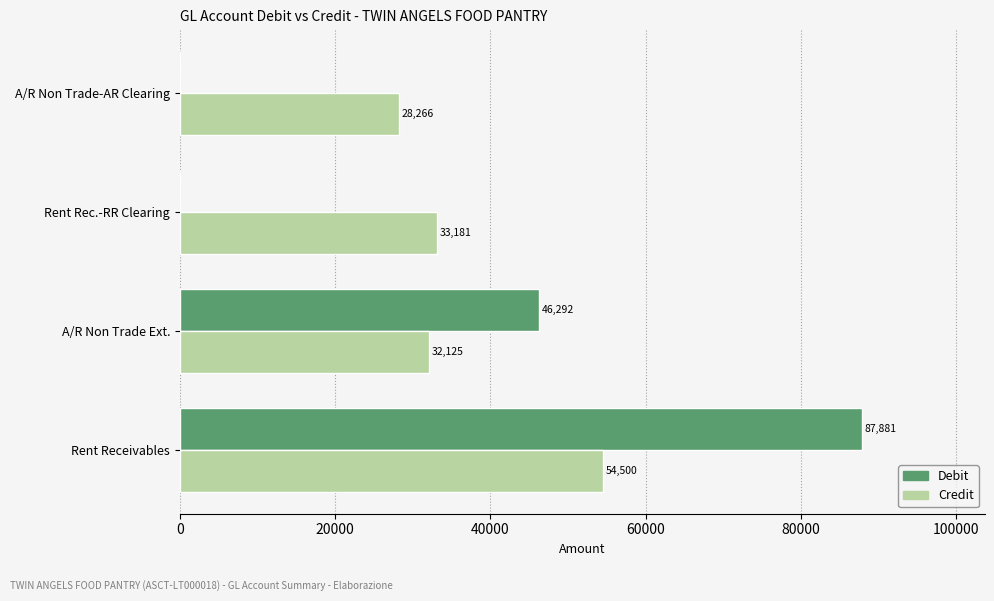

Is the value of Credit at A/R Non Trade Ext. greater than the value of Debit at Rent Rec.-RR Clearing?

Yes